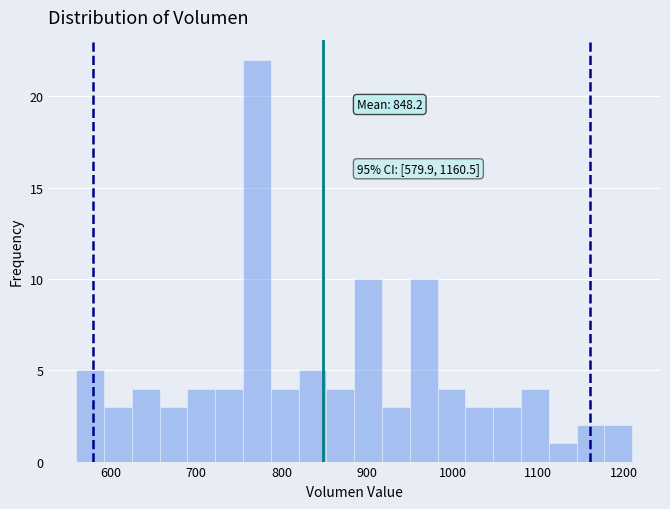

Around what value on the x-axis is the tallest bar? Give the approximate position of its centre, as read against the axis.

770